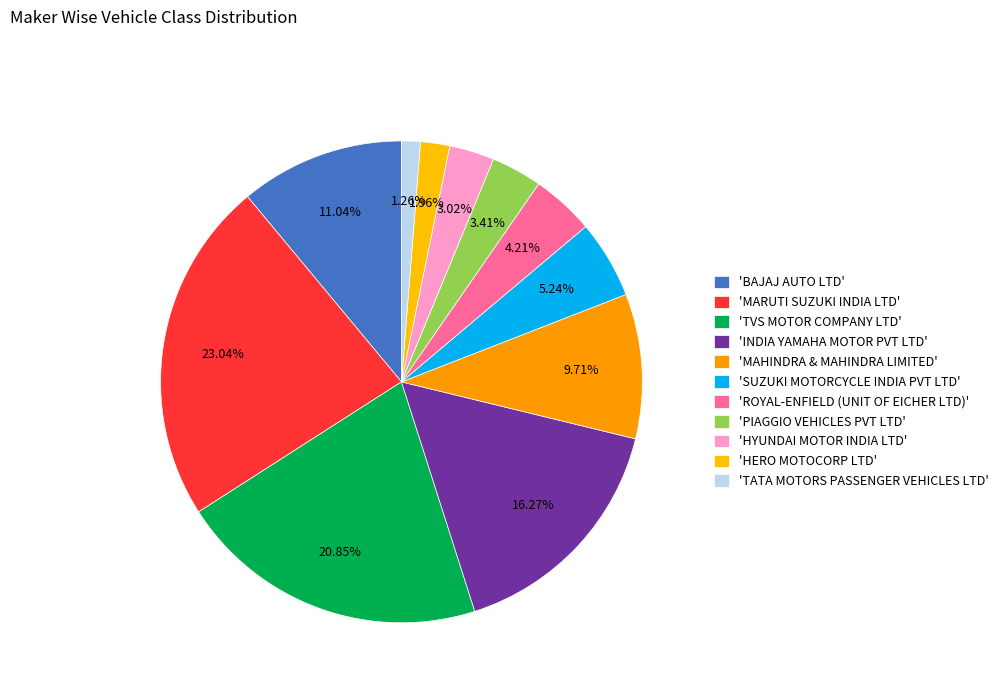

Count the number of slices in the pie.

11